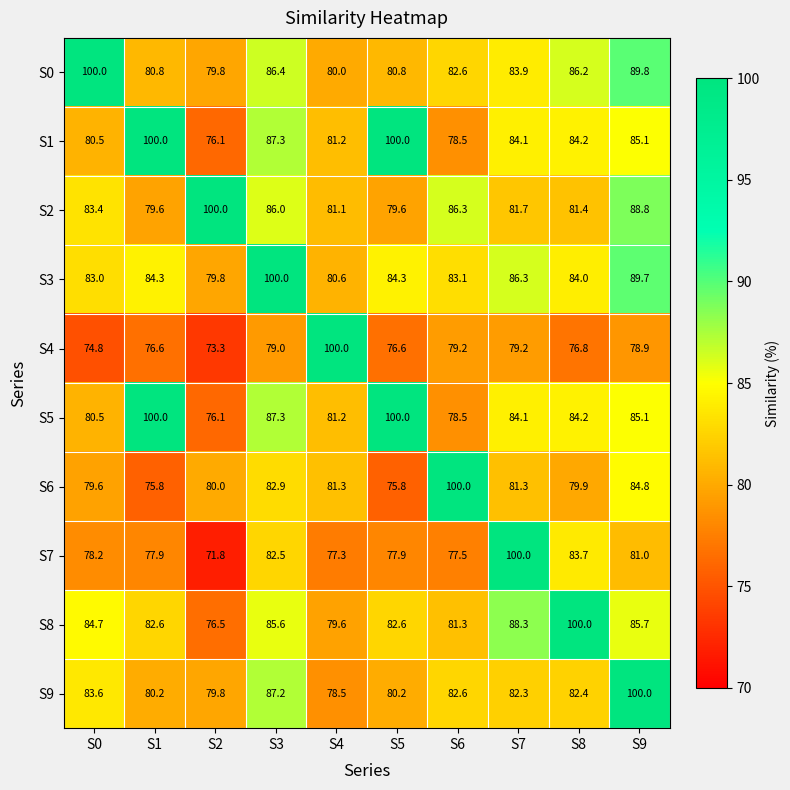

What is the maximum value shown in the chart?

100.0